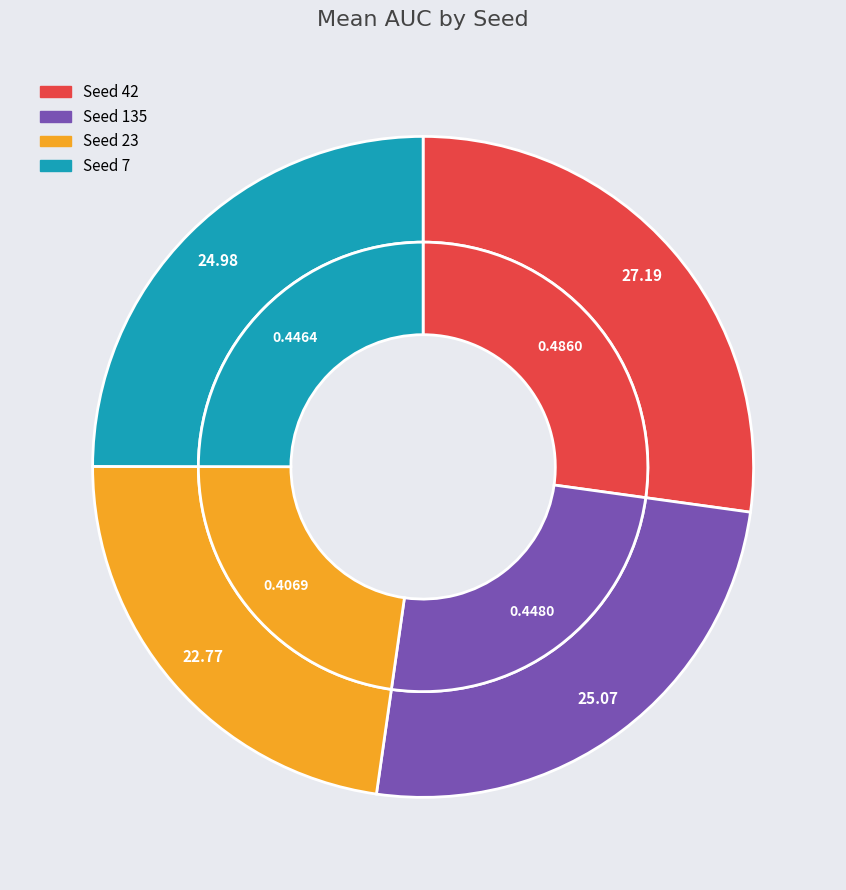

Does 7 account for over 50% of the chart?

No